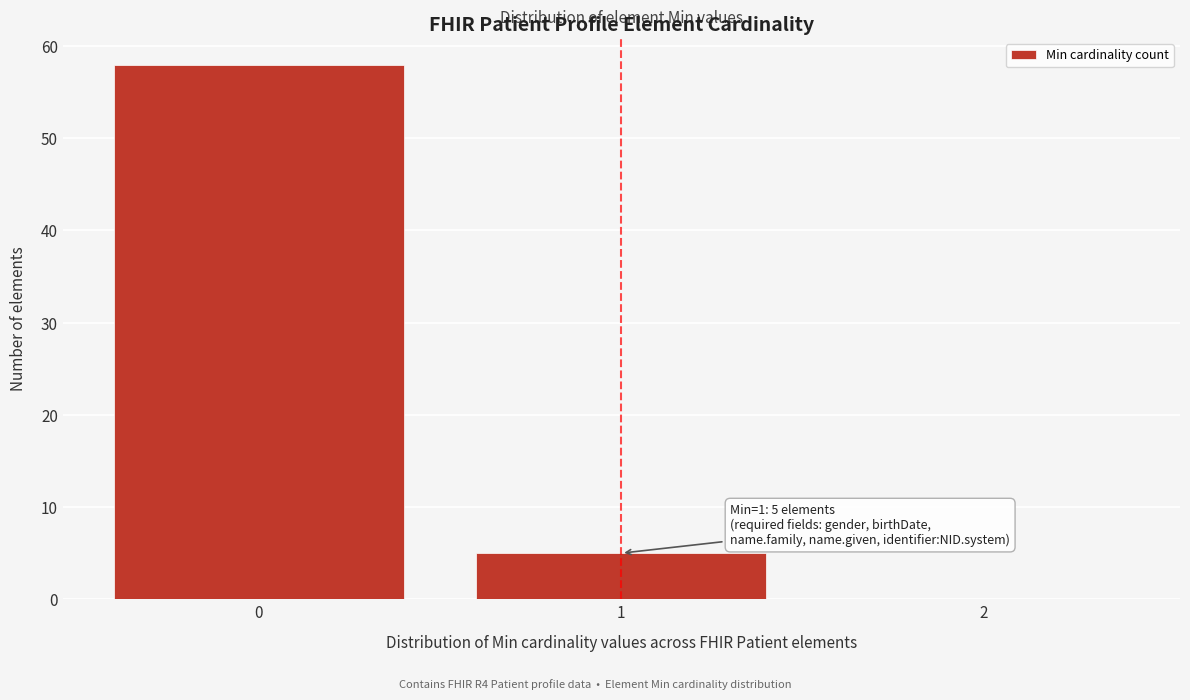

Which range on the x-axis has the tallest bar?

-0.5 to 0.5